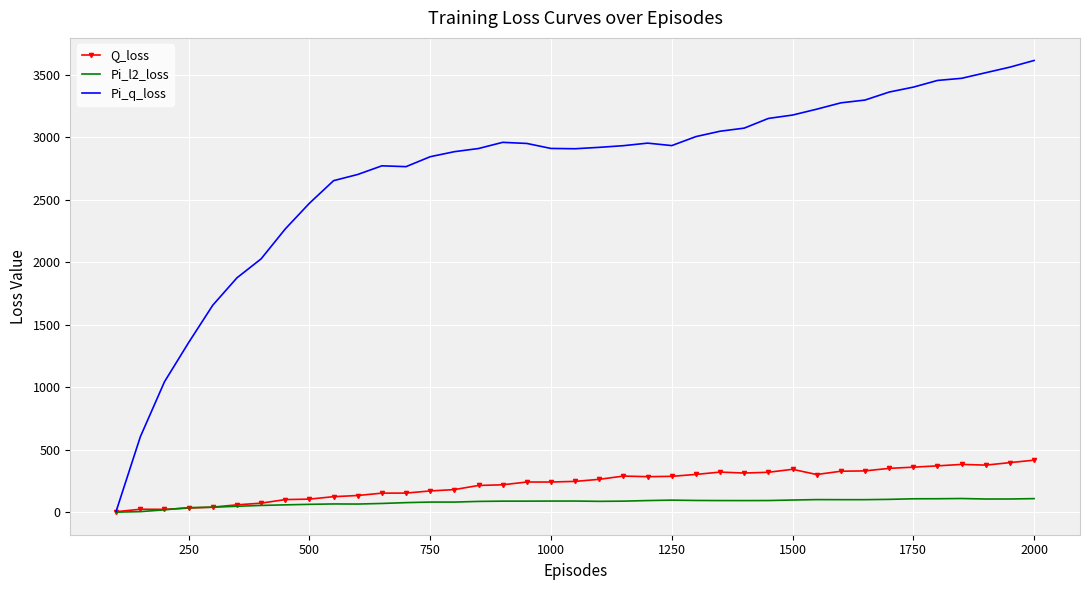

What is the maximum value for Pi_q_loss?

3616.3